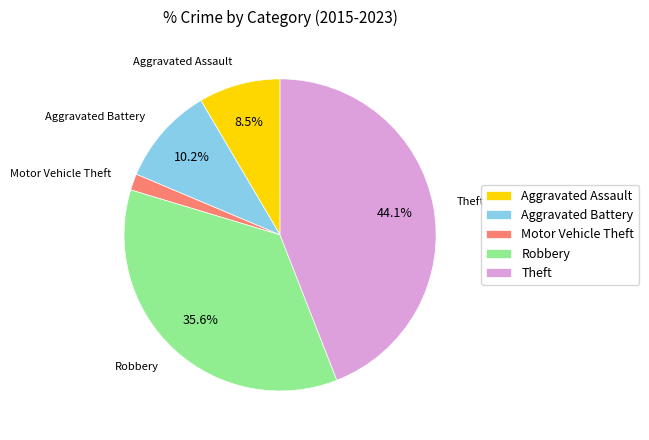

Combined, do Robbery and Theft account for over 50%?

Yes